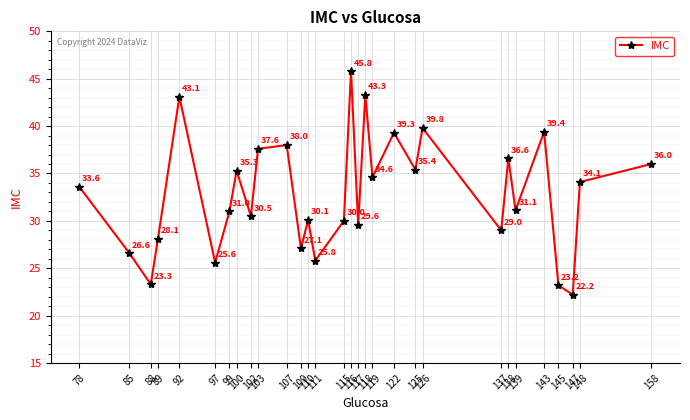

What is the difference between the maximum and second lowest values?

22.6